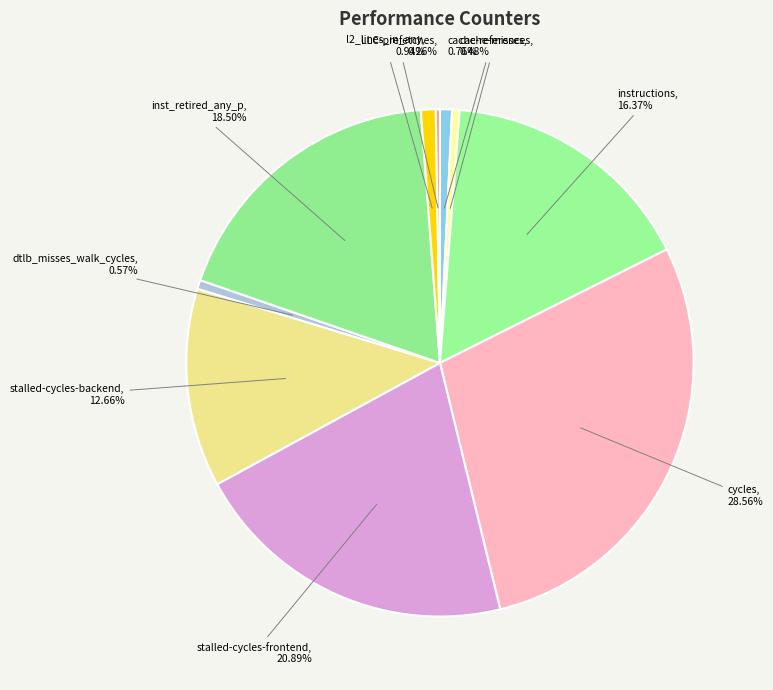

Combined, do instructions and inst_retired_any_p account for over 50%?

No